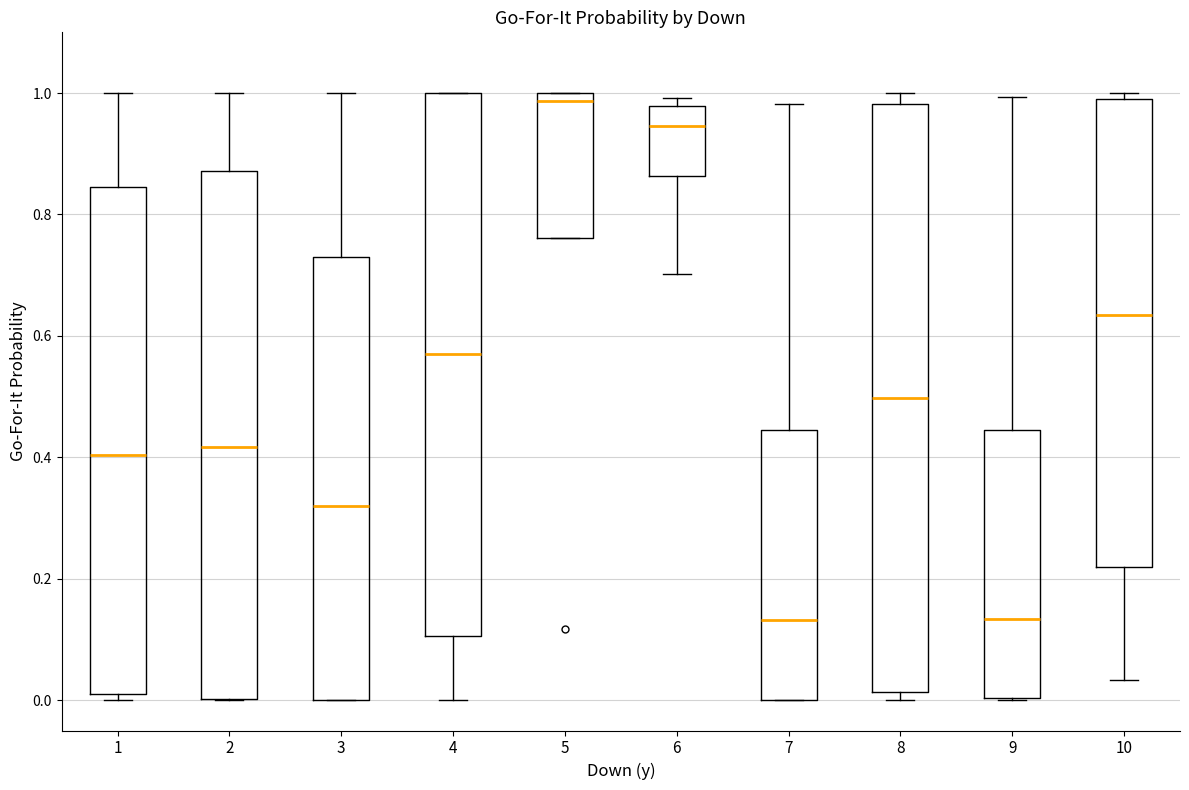

Comparing the boxes themselves (not the whiskers), which one is the tallest?

8